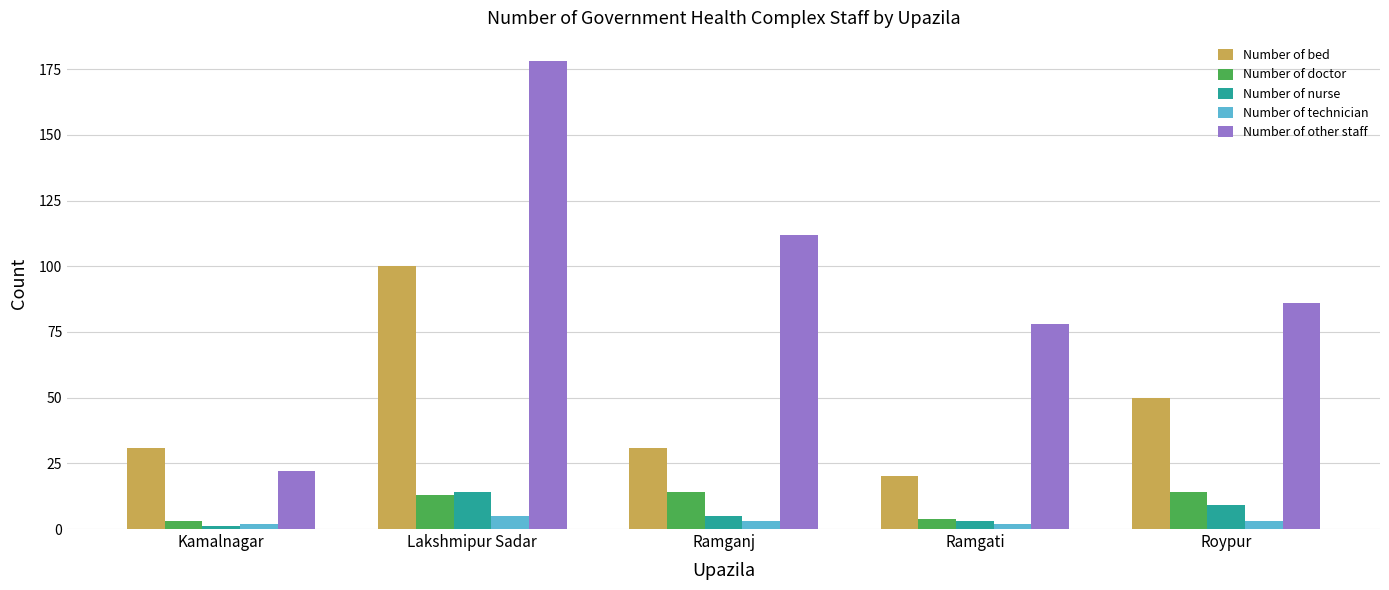

What is the smallest value displayed?

1